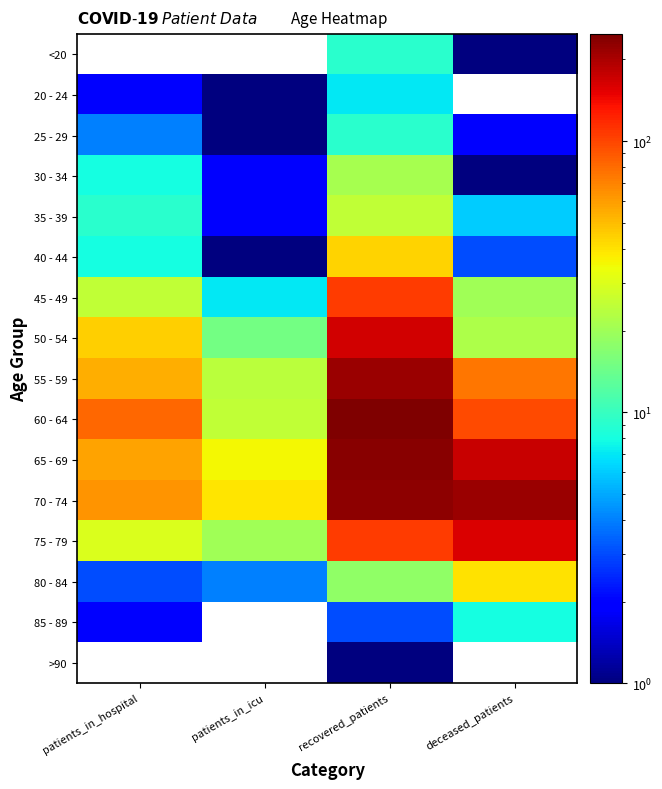

Reading right to left, what are all the values shown in this chart?

<20: deceased_patients=1	recovered_patients=9	patients_in_icu=0	patients_in_hospital=0
20 - 24: deceased_patients=0	recovered_patients=7	patients_in_icu=1	patients_in_hospital=2
25 - 29: deceased_patients=2	recovered_patients=9	patients_in_icu=1	patients_in_hospital=4
30 - 34: deceased_patients=1	recovered_patients=21	patients_in_icu=2	patients_in_hospital=8
35 - 39: deceased_patients=6	recovered_patients=25	patients_in_icu=2	patients_in_hospital=9
40 - 44: deceased_patients=3	recovered_patients=44	patients_in_icu=1	patients_in_hospital=8
45 - 49: deceased_patients=20	recovered_patients=107	patients_in_icu=7	patients_in_hospital=25
50 - 54: deceased_patients=22	recovered_patients=166	patients_in_icu=15	patients_in_hospital=45
55 - 59: deceased_patients=75	recovered_patients=217	patients_in_icu=24	patients_in_hospital=54
60 - 64: deceased_patients=98	recovered_patients=248	patients_in_icu=25	patients_in_hospital=82
65 - 69: deceased_patients=173	recovered_patients=234	patients_in_icu=35	patients_in_hospital=58
70 - 74: deceased_patients=217	recovered_patients=230	patients_in_icu=39	patients_in_hospital=63
75 - 79: deceased_patients=161	recovered_patients=105	patients_in_icu=20	patients_in_hospital=30
80 - 84: deceased_patients=40	recovered_patients=18	patients_in_icu=4	patients_in_hospital=3
85 - 89: deceased_patients=8	recovered_patients=3	patients_in_icu=0	patients_in_hospital=2
>90: deceased_patients=0	recovered_patients=1	patients_in_icu=0	patients_in_hospital=0